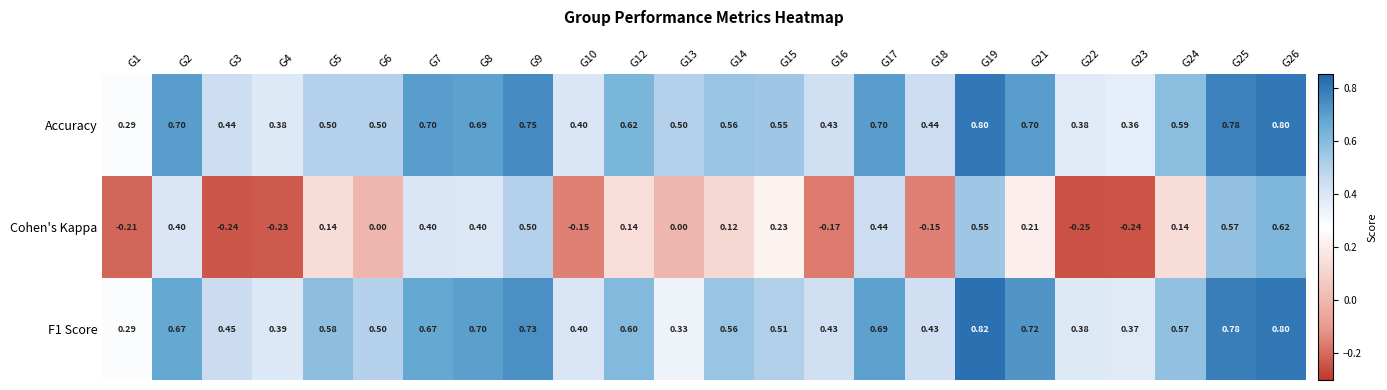

At which category is the sum across all series the highest?

G26